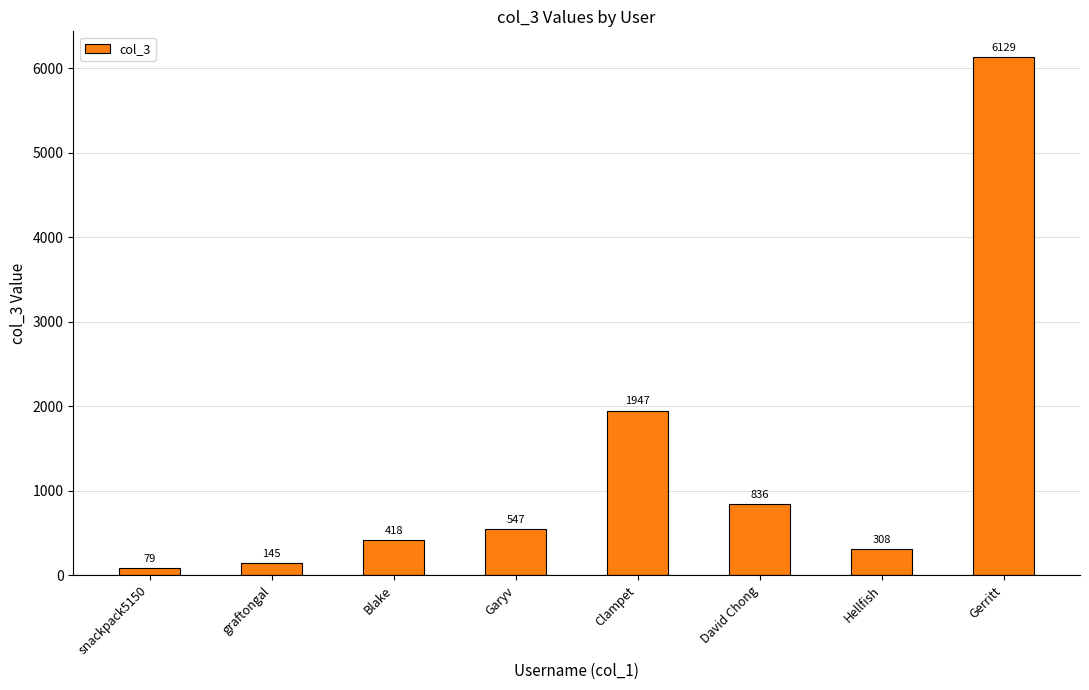

Which category has the lowest value across all series?

snackpack5150